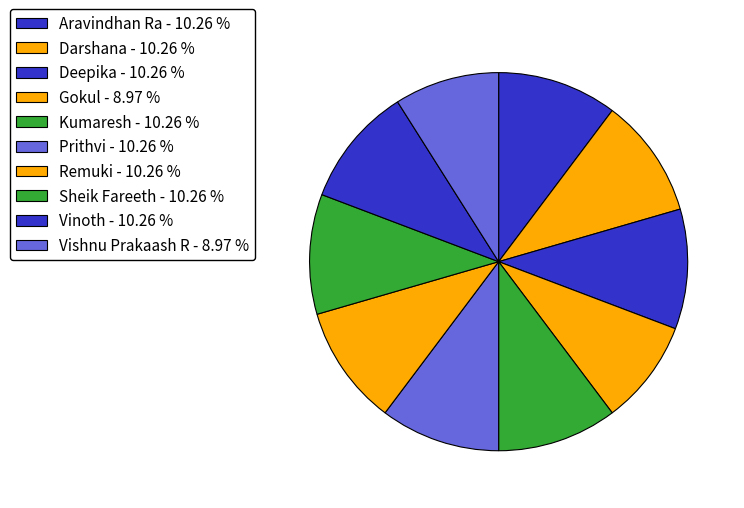

Does Aravindhan Ra represent more than half of the total?

No